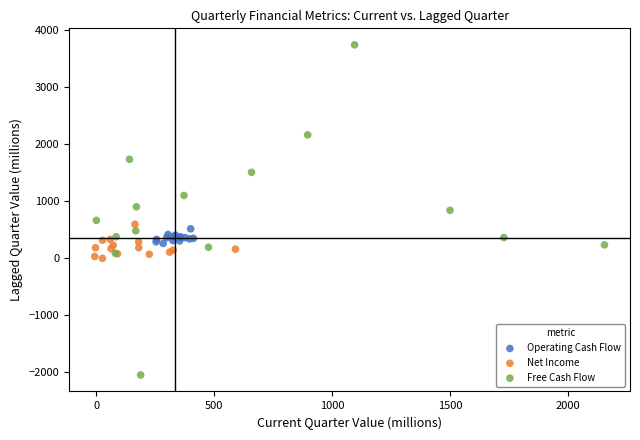

Which series contains the lowest Y value?

Free Cash Flow